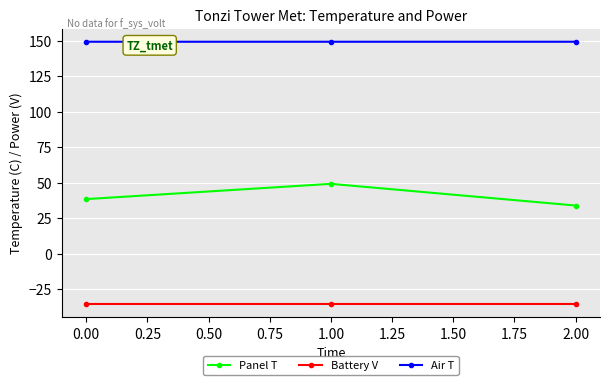

True or false: Air T has a value of 149.2 at 0.00.

True